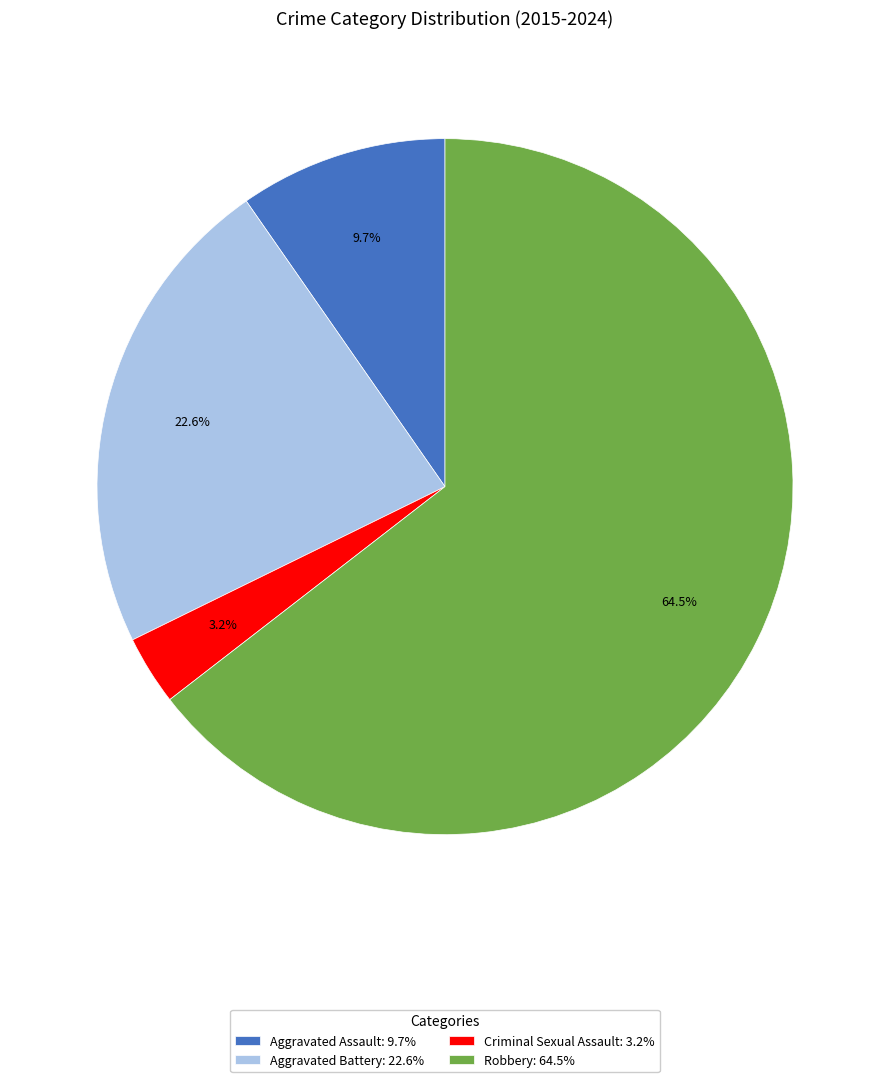

Is it true that Criminal Sexual Assault is 3% of the pie?

True